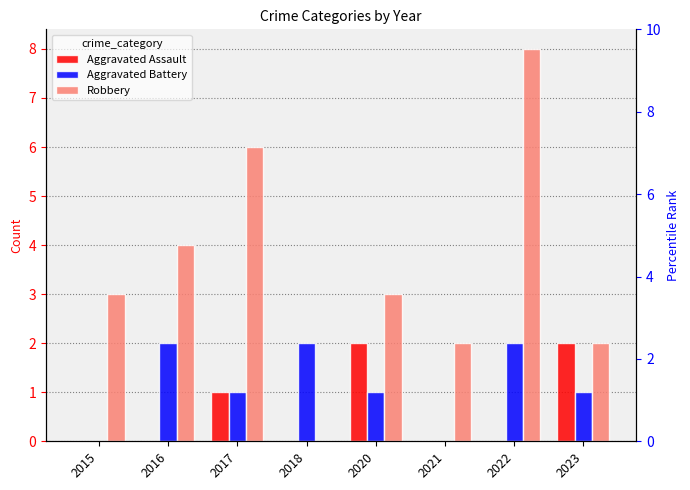

Reading left to right, transcribe all the data shown in this chart.

Aggravated Assault: 2015=0	2016=0	2017=1	2018=0	2020=2	2021=0	2022=0	2023=2
Aggravated Battery: 2015=0	2016=2	2017=1	2018=2	2020=1	2021=0	2022=2	2023=1
Robbery: 2015=3	2016=4	2017=6	2018=0	2020=3	2021=2	2022=8	2023=2